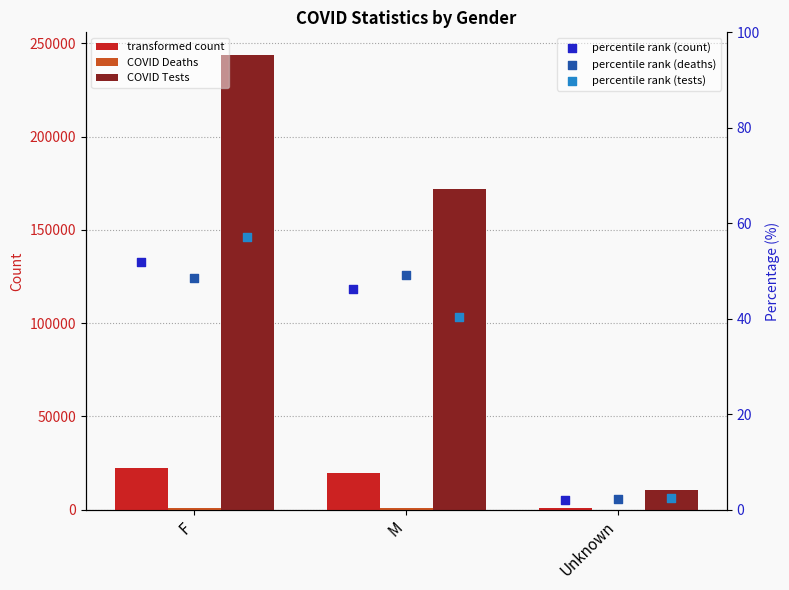

At how many categories does at least one series exceed 140817?

2